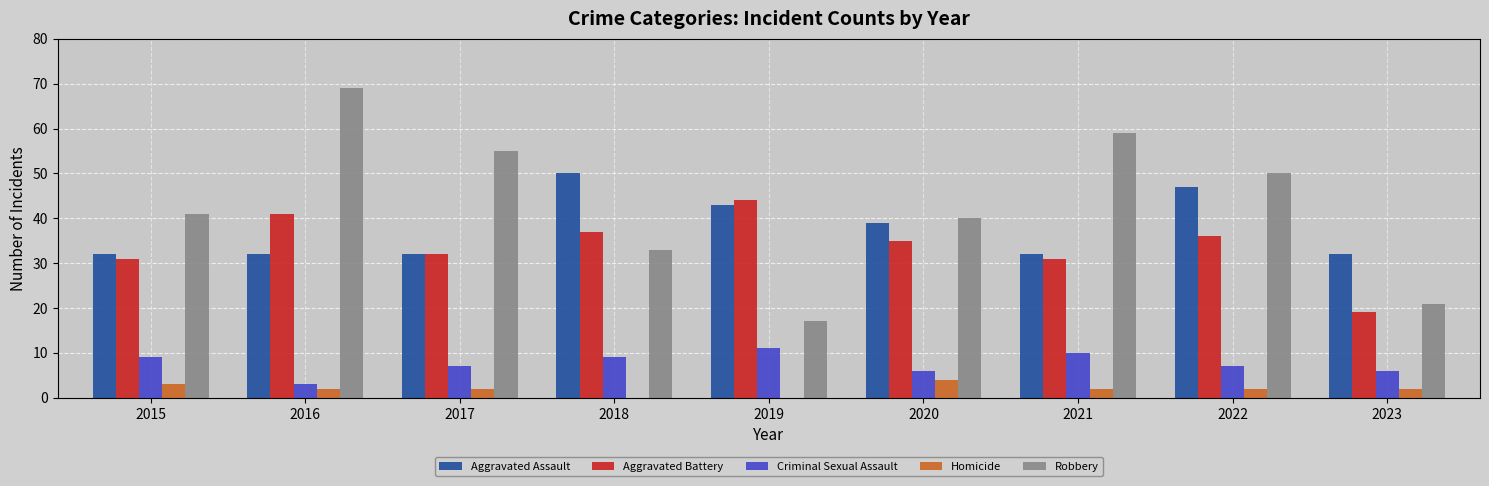

Read the Aggravated Assault value at 2020.

39